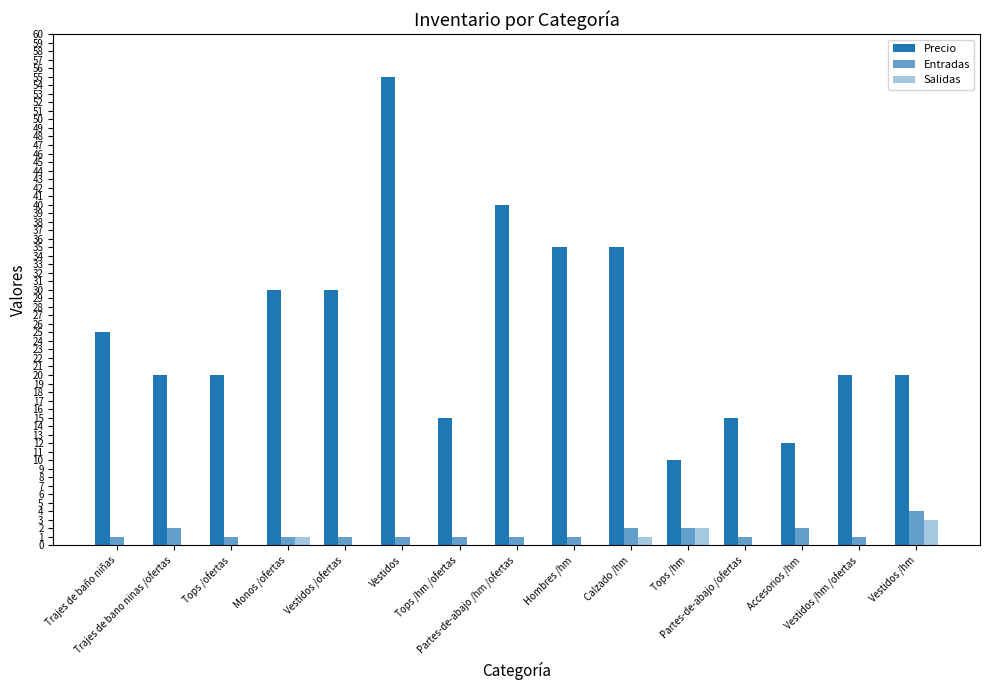

What is the label of the 12th bar from the left?

Partes-de-abajo /ofertas